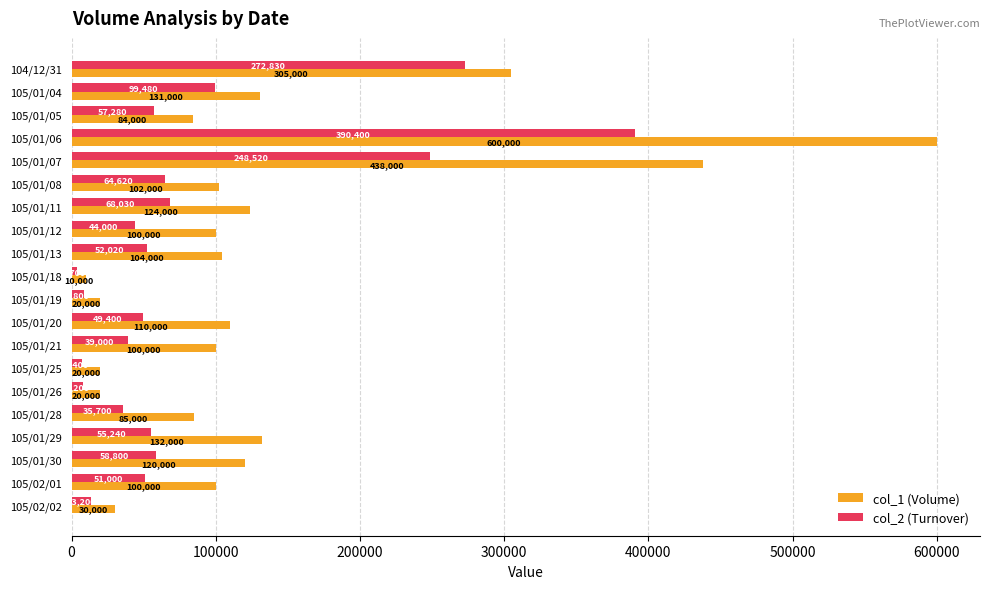

Is the value of col_1 (Volume) at 105/01/26 greater than the value of col_2 (Turnover) at 105/01/26?

Yes